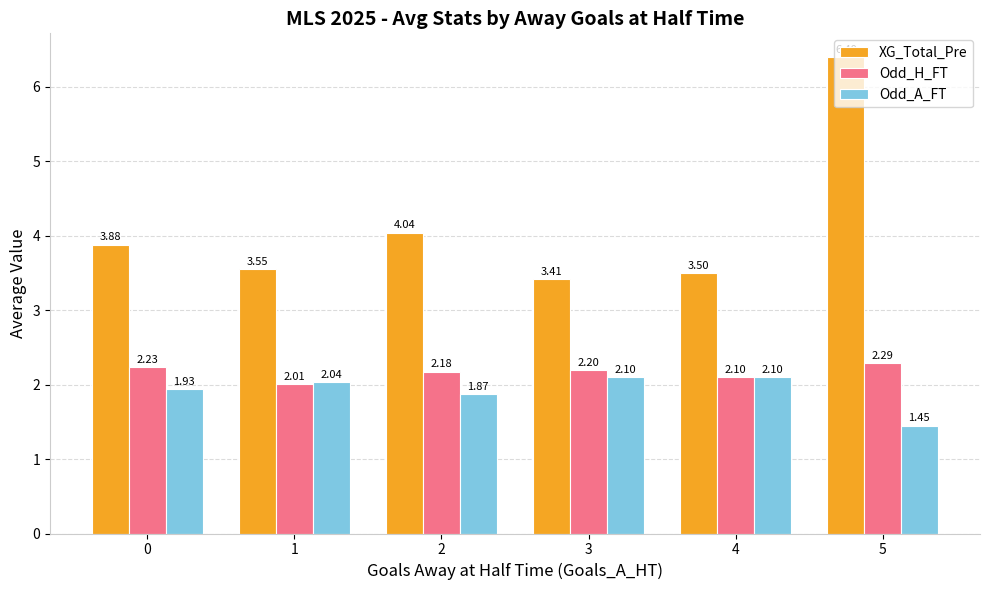

What is the sum of the Odd_H_FT values at 0 and 4?

4.3